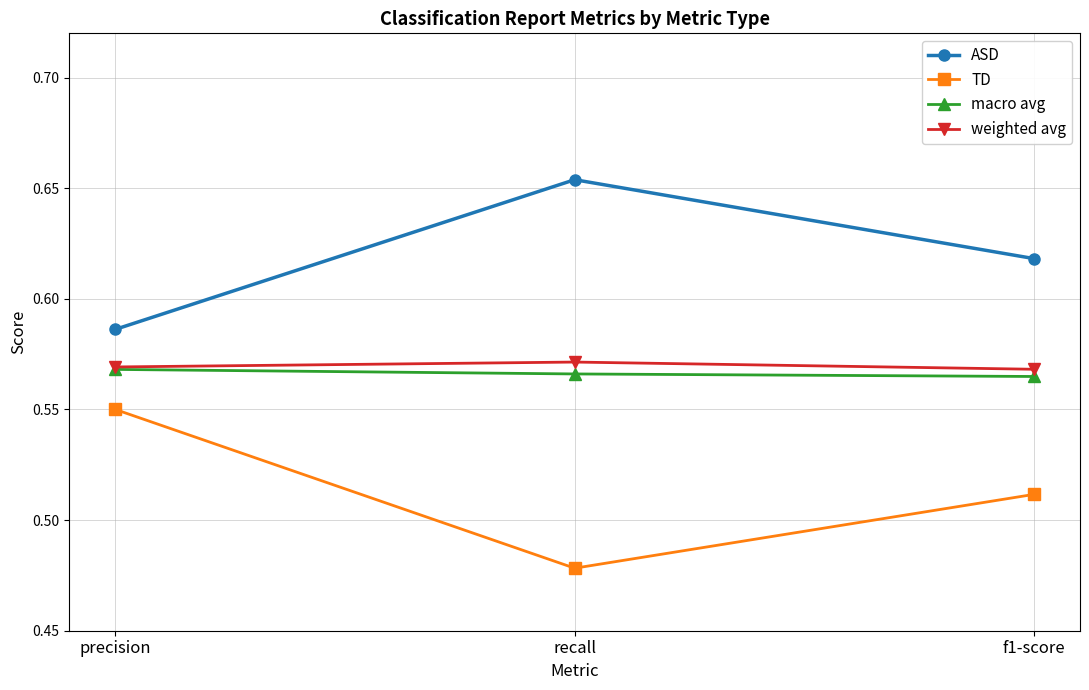

At which label is TD closest to 0?

recall